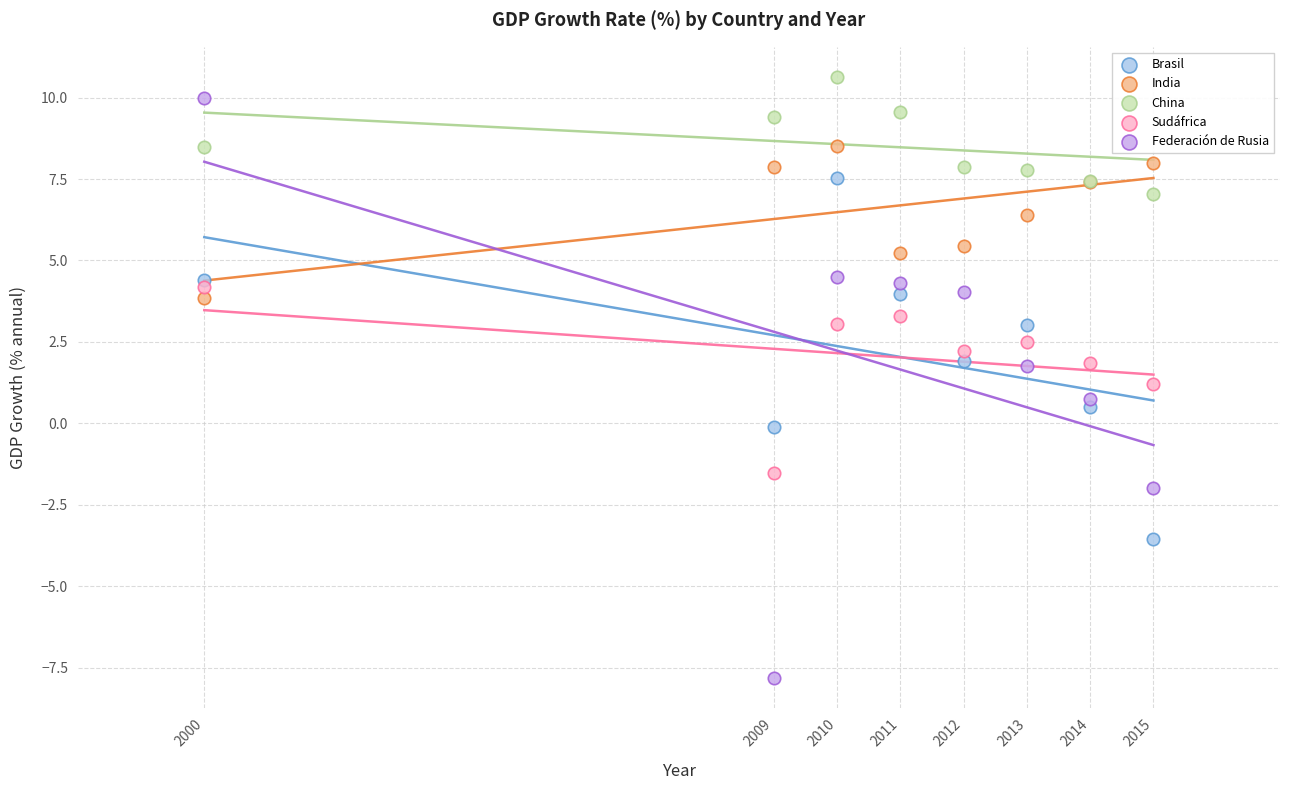

What are all the series names shown in the legend?

Brasil, India, China, Sudáfrica, Federación de Rusia